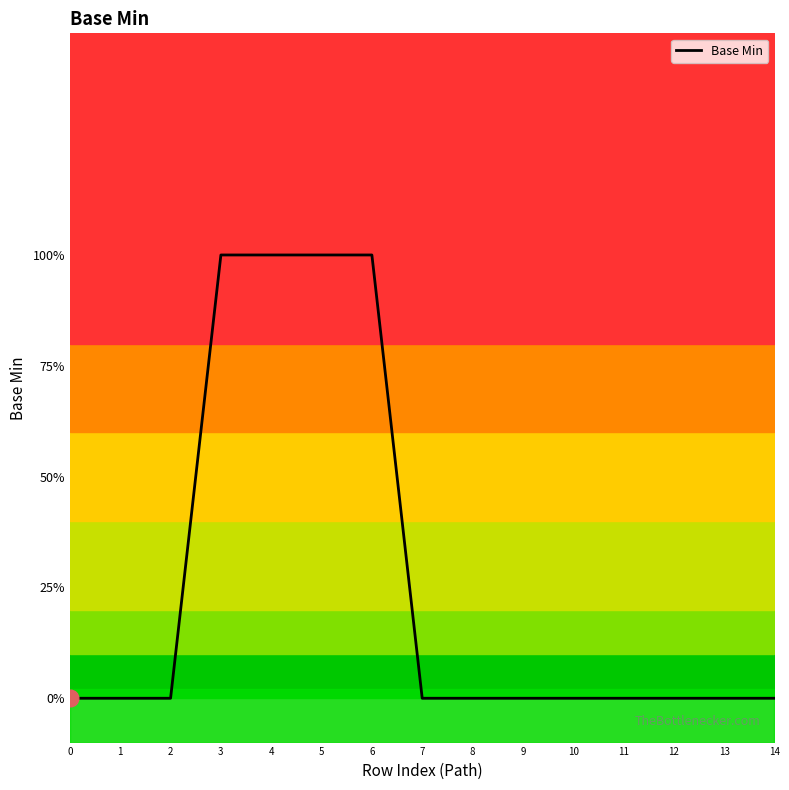

Reading left to right, transcribe all the data shown in this chart.

0=0	1=0	2=0	3=1	4=1	5=1	6=1	7=0	8=0	9=0	10=0	11=0	12=0	13=0	14=0